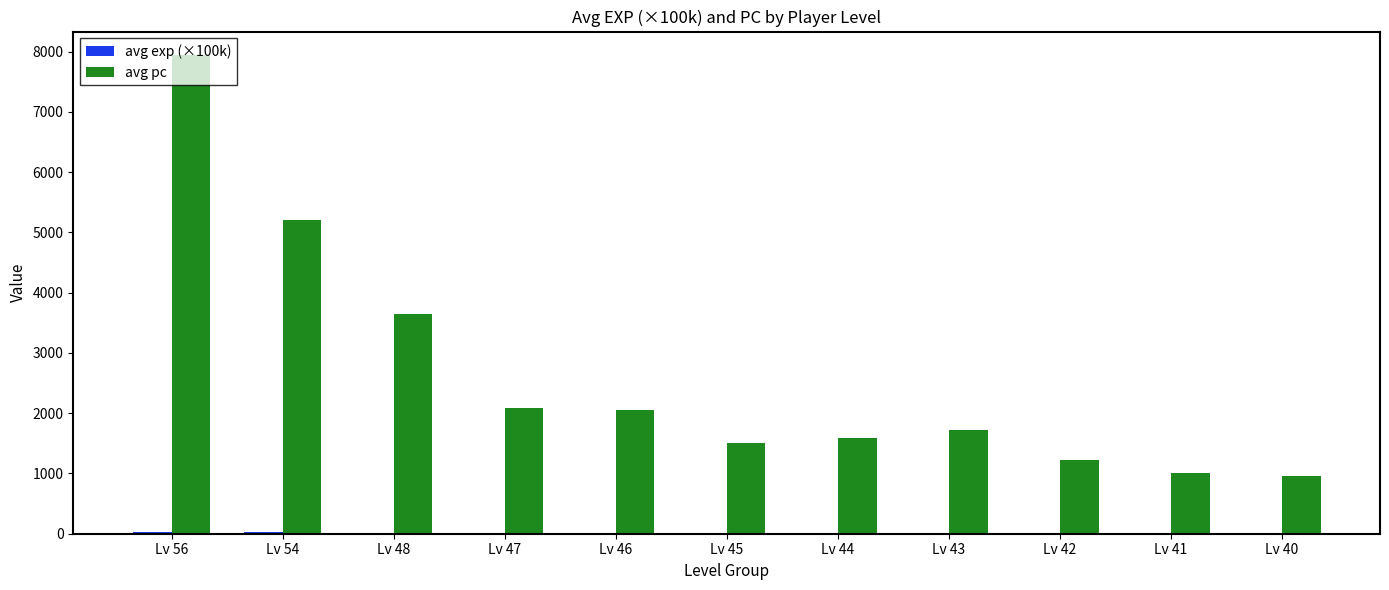

At which category is the sum across all series the highest?

Lv 56